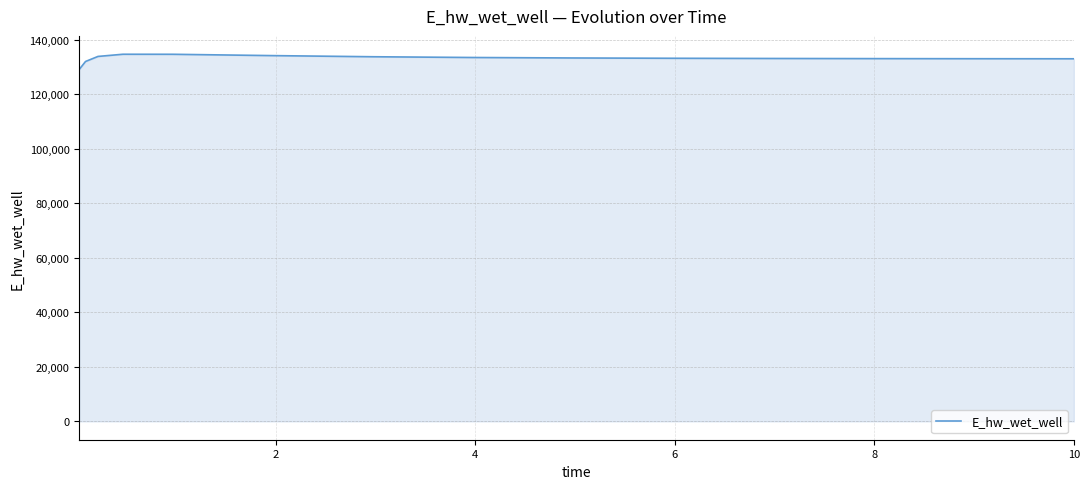

What is the smallest value displayed?

129068.7